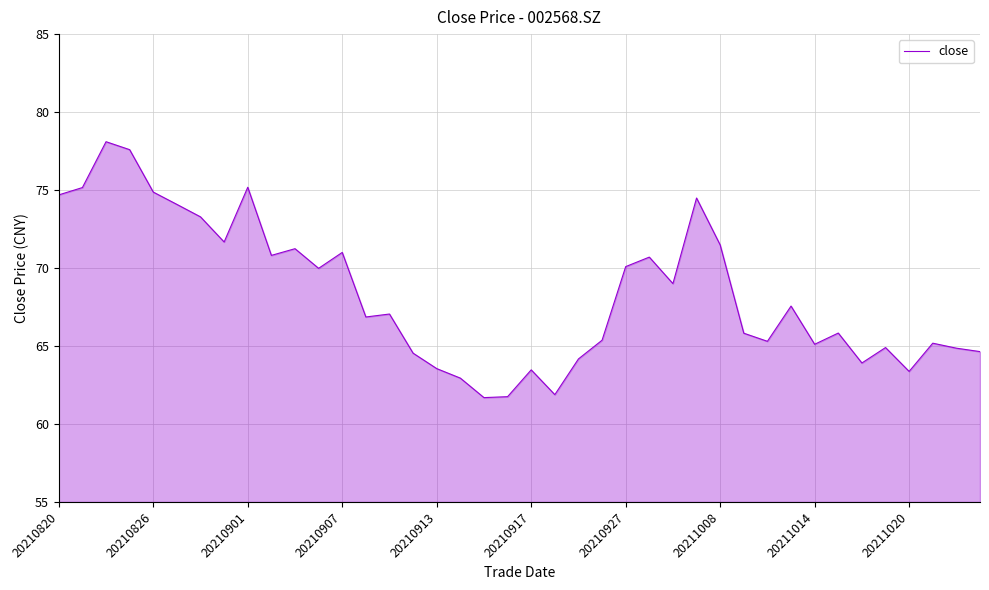

What is the minimum value shown in the chart?

61.7